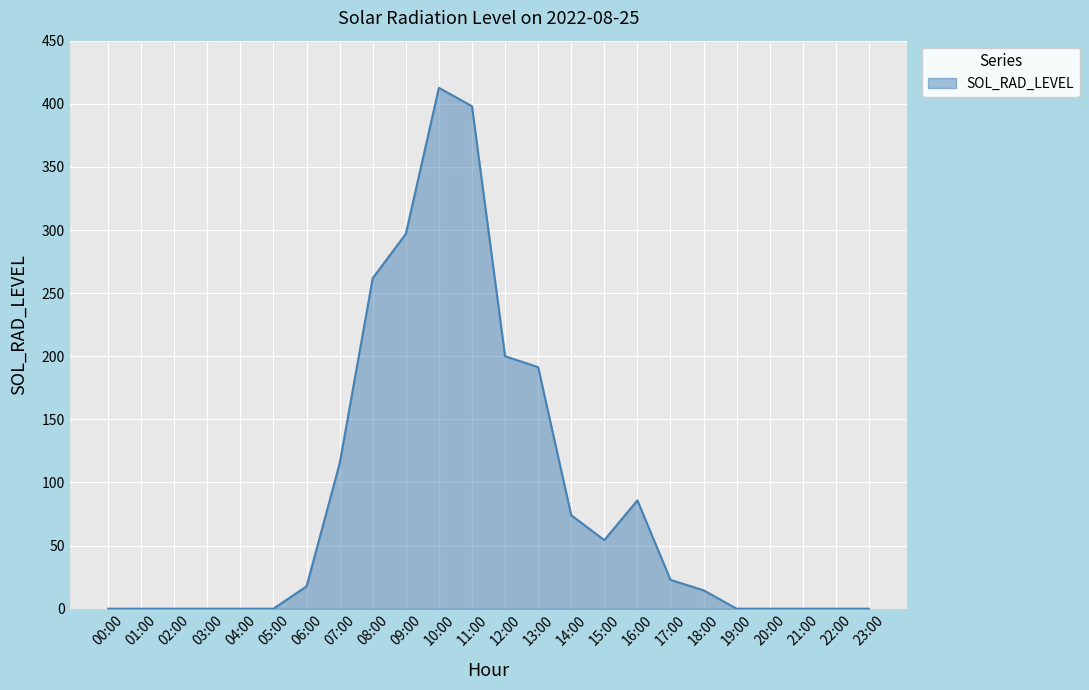

What is the change in value from 01:00 to 15:00?

+54.3